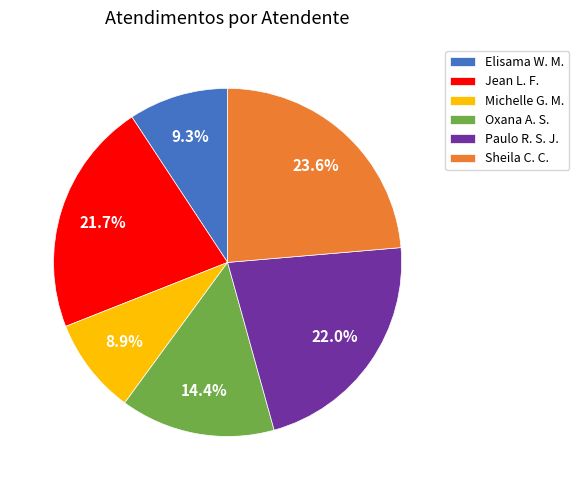

What is the largest slice in the pie chart?

Sheila C. C.